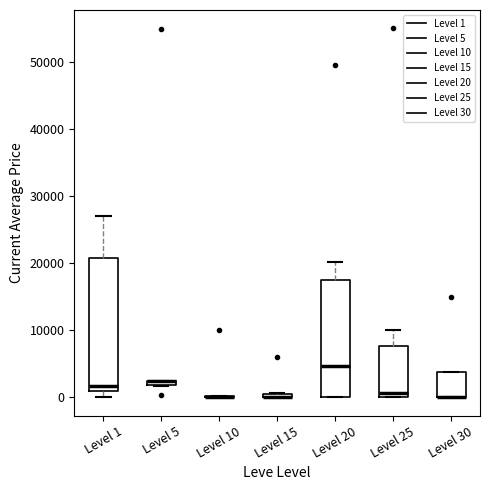

Which box is the tallest, from its lower edge to its upper edge?

Level 1